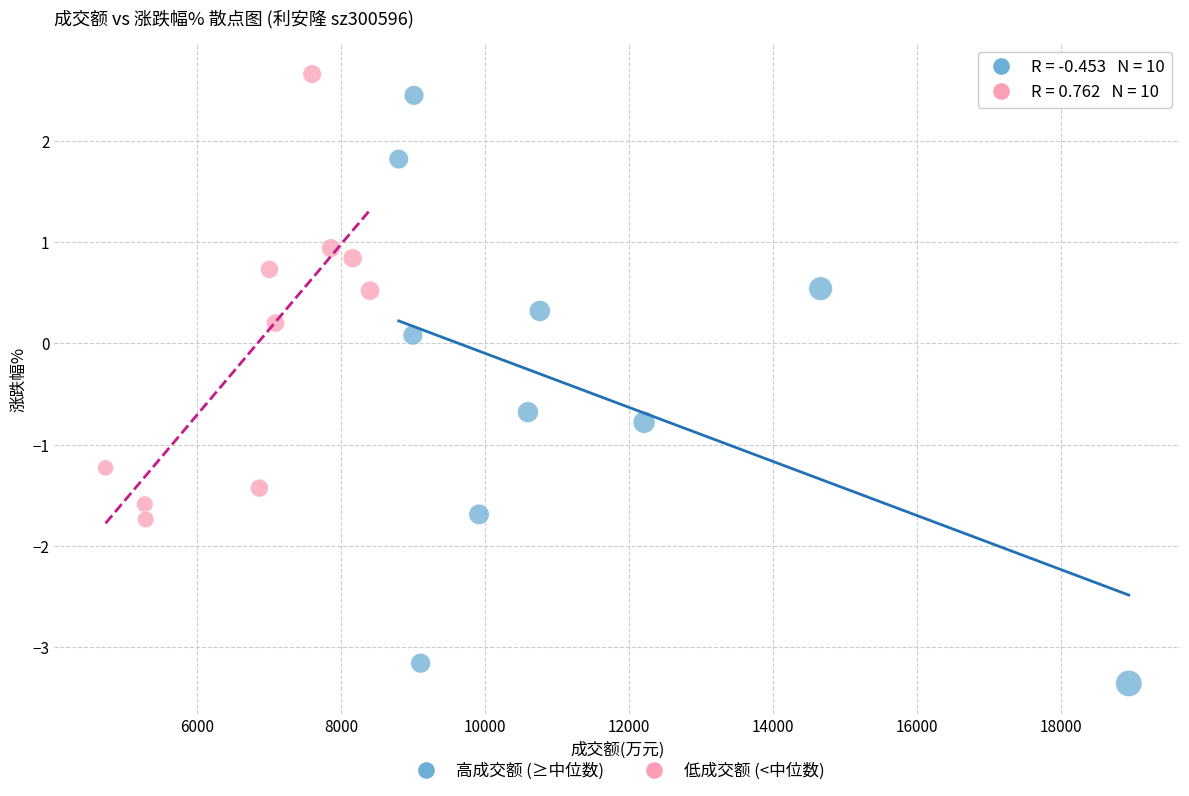

Which series contains the lowest Y value?

高成交额 (≥中位数)